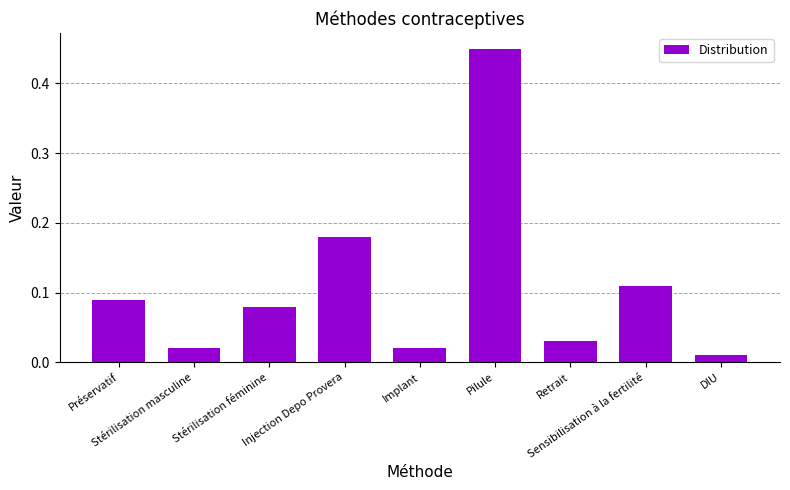

What is the difference between the maximum and minimum values?

0.4